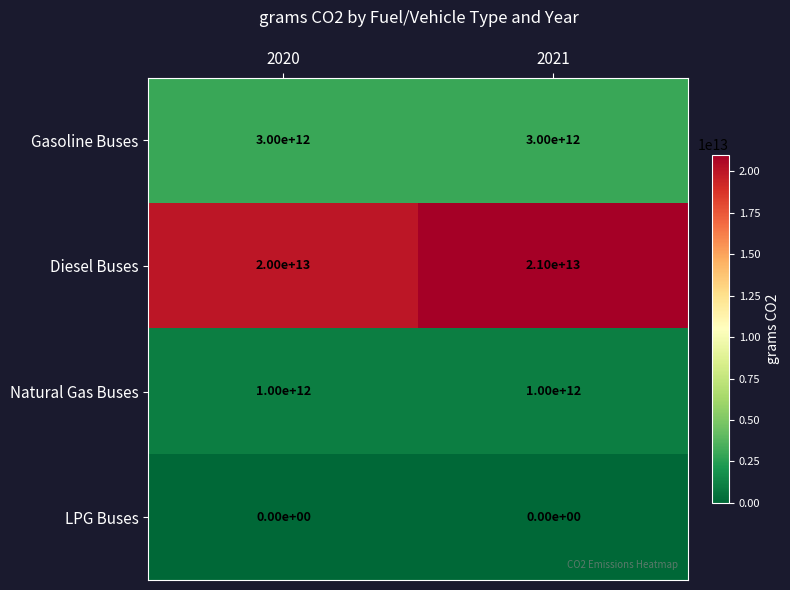

Which series has the widest spread of values?

Diesel Buses